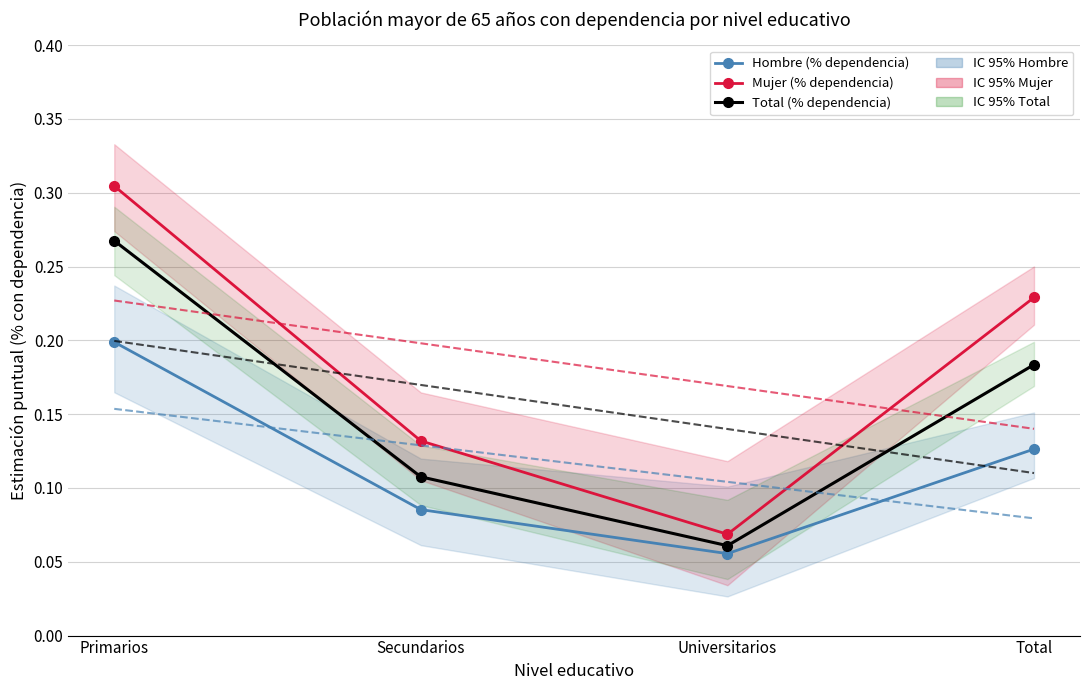

Which series changed the most between Primarios and Total?

Total (% dependencia)